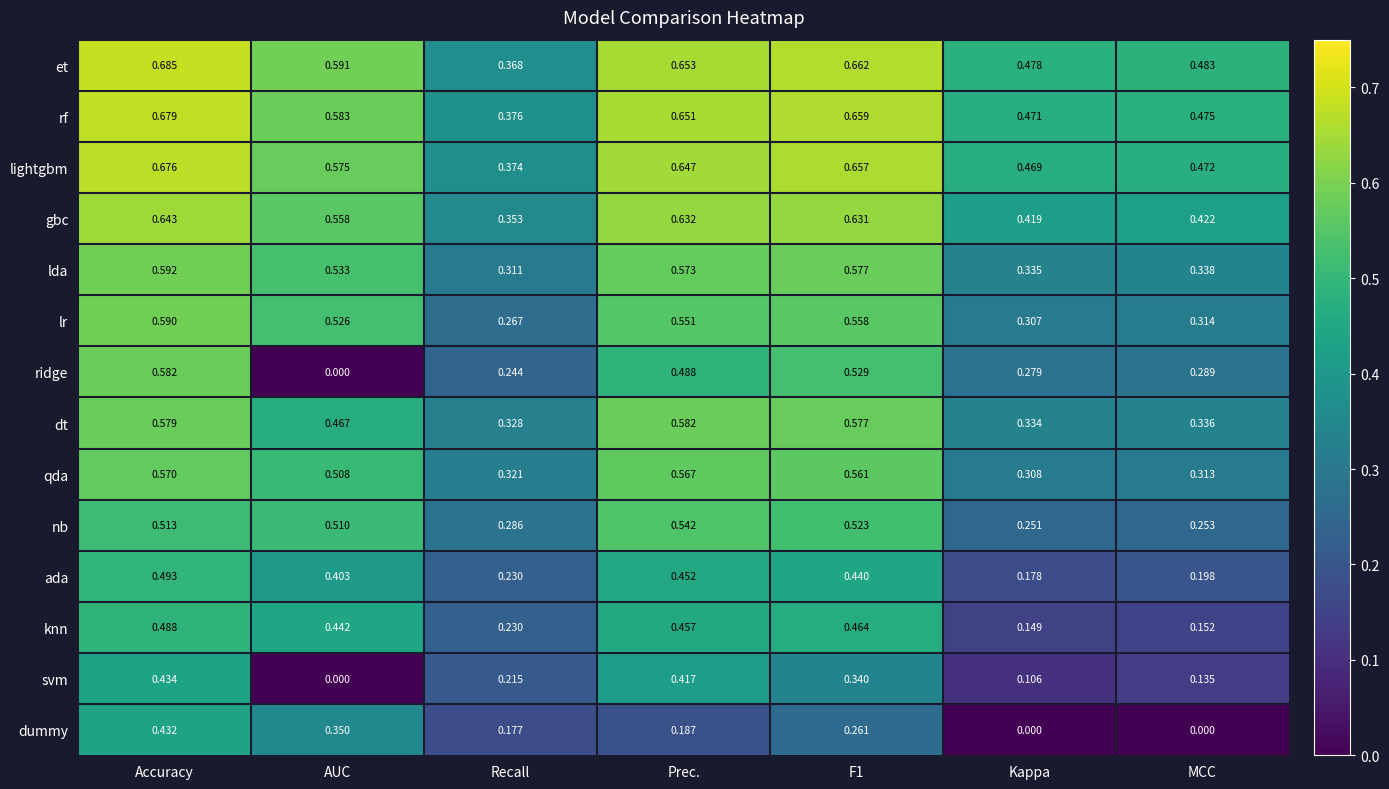

Which series has the largest total across all categories?

et